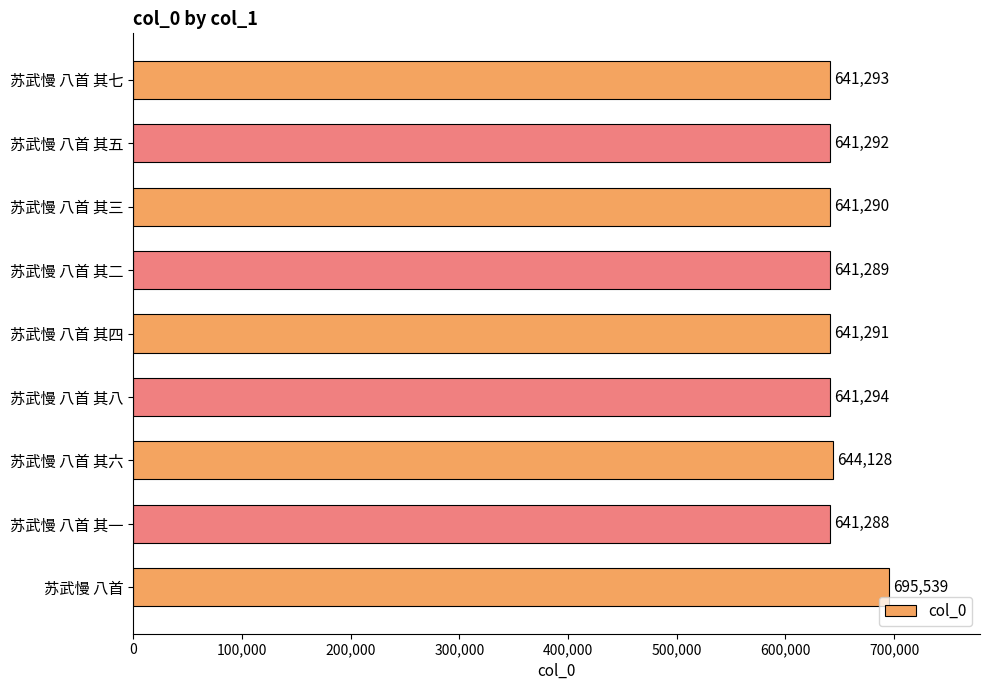

What is the label of the 9th bar from the top?

苏武慢 八首